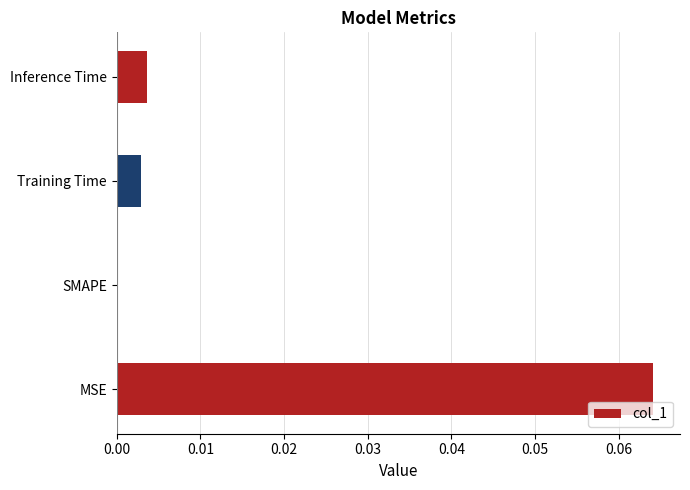

Is it true that the value at SMAPE is 0.0?

True